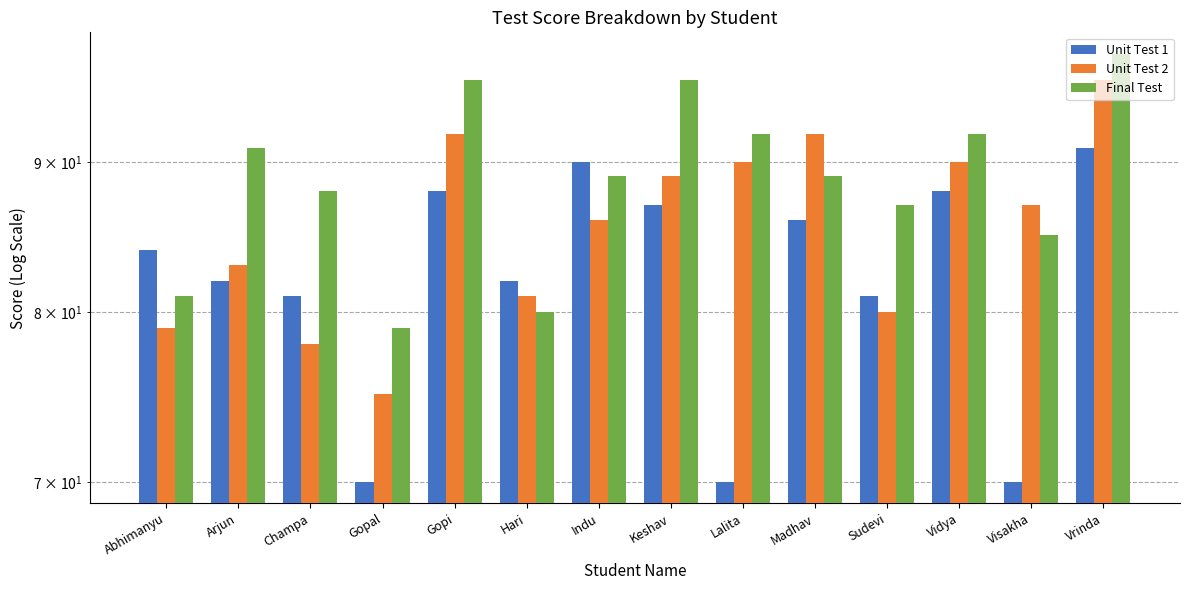

Which category has the highest value across all series?

Vrinda